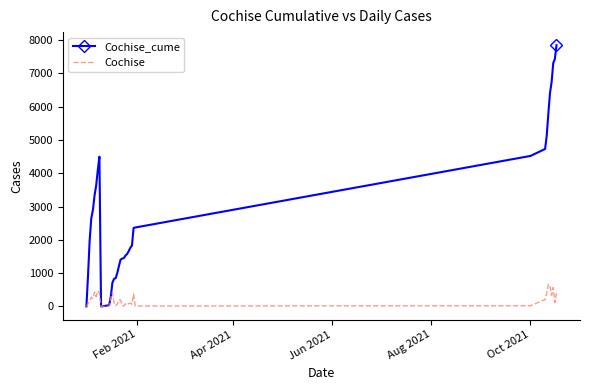

Which series has the largest total across all categories?

Cochise_cume